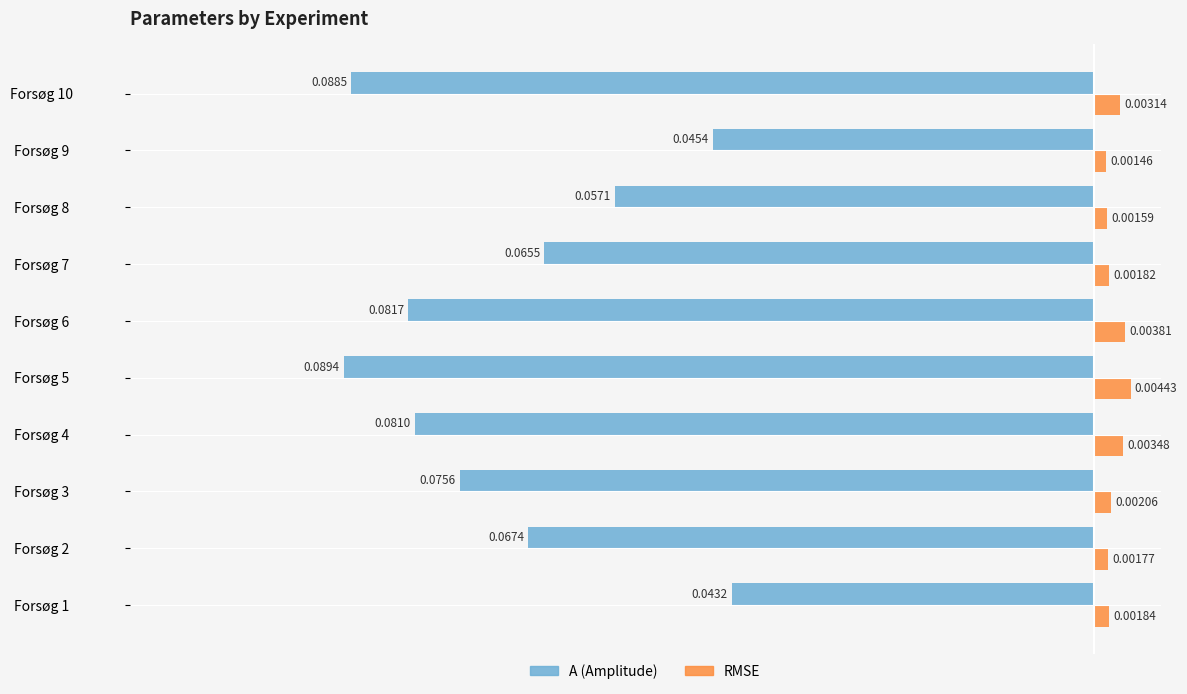

At which category is the sum across all series the highest?

Forsøg 1